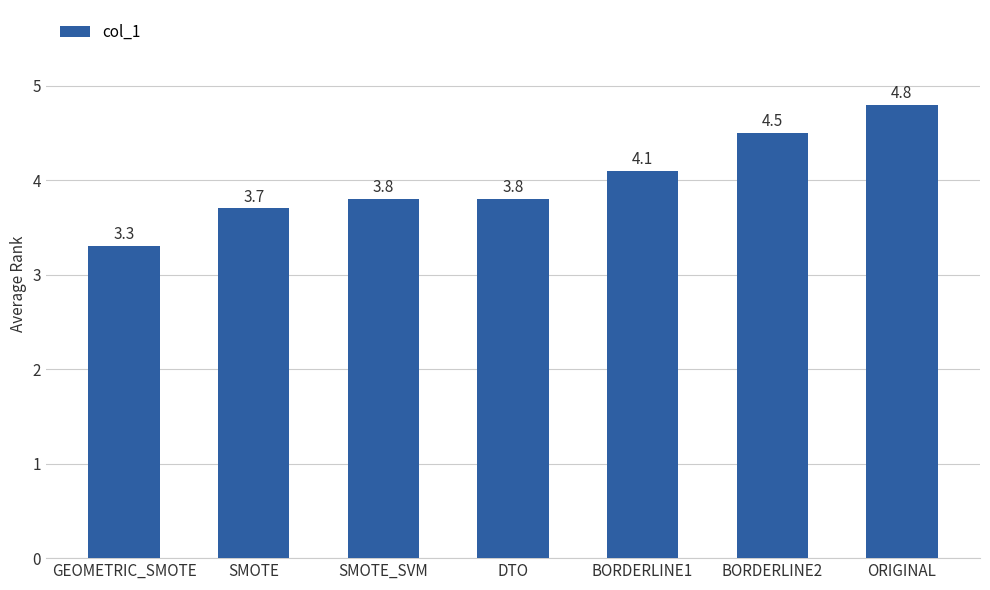

Where is the data nearest to the value 4?

BORDERLINE1